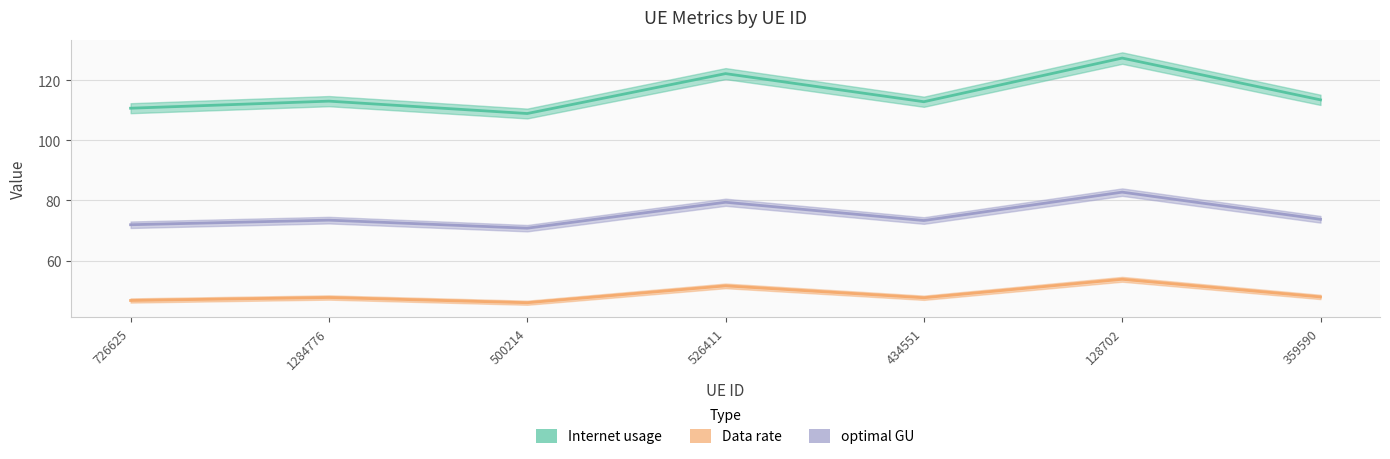

Reading right to left, list all the values displayed in this chart.

Internet usage: 359590=113.4	128702=127.3	434551=112.8	526411=122.1	500214=108.9	1284776=113.0	726625=110.6
Data rate: 359590=47.9	128702=53.8	434551=47.7	526411=51.6	500214=46.0	1284776=47.8	726625=46.8
optimal GU: 359590=73.7	128702=82.8	434551=73.3	526411=79.4	500214=70.8	1284776=73.5	726625=71.9